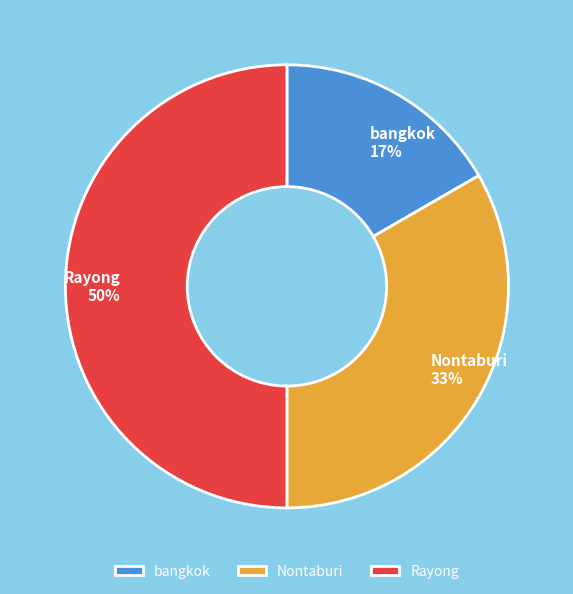

How many segments does this pie chart have?

3